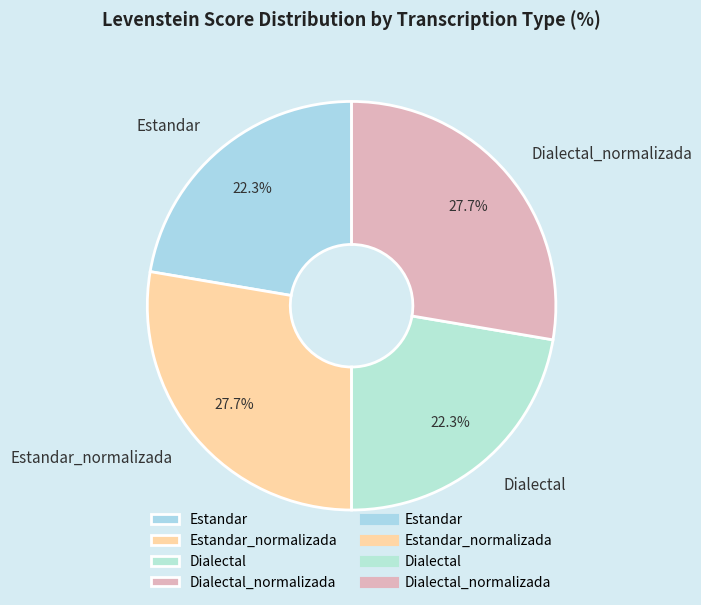

To the nearest percent, what is the combined percentage of Estandar_normalizada and Estandar?

50%